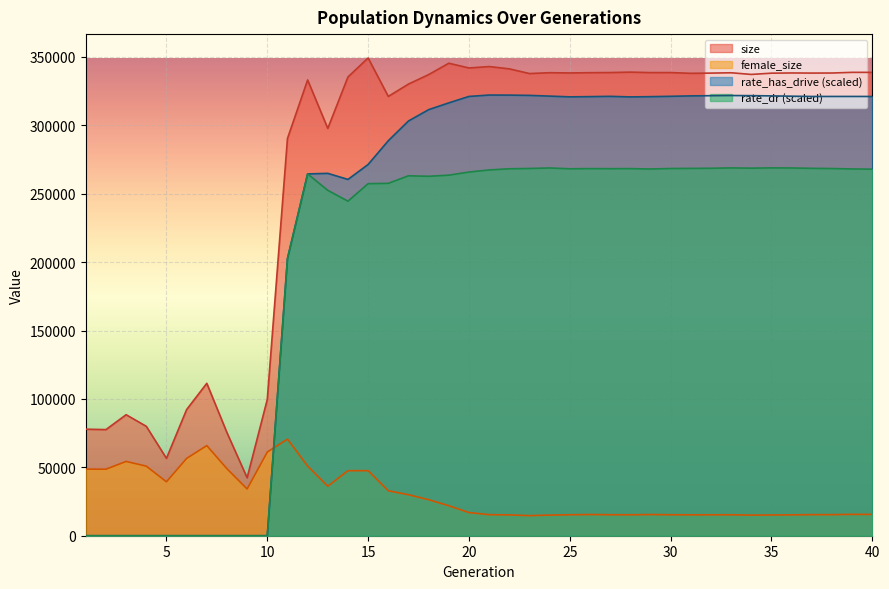

How many data points in female_size are above 16929?

19